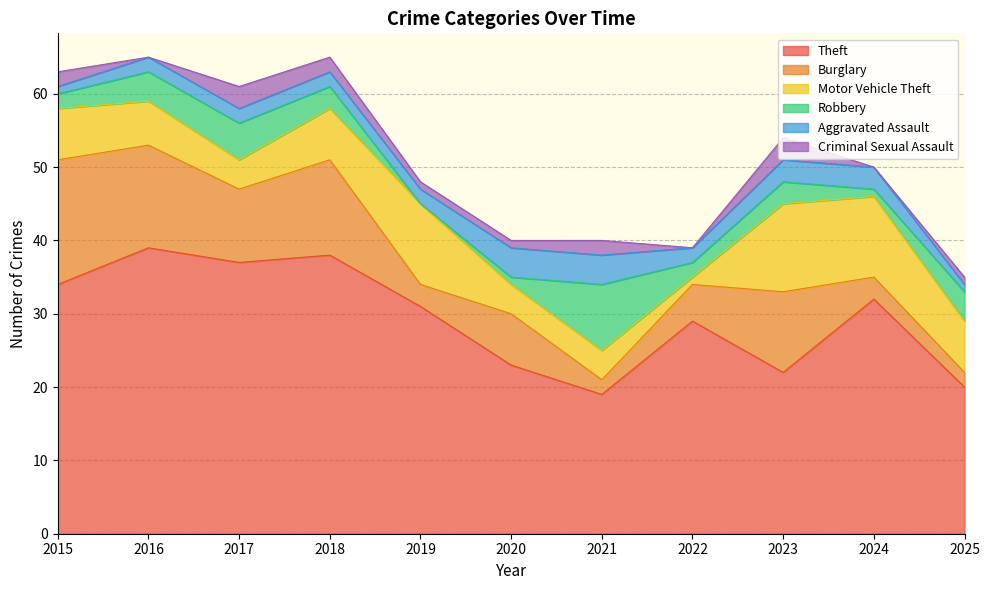

True or false: Aggravated Assault has a value of 4 at 2021.

True